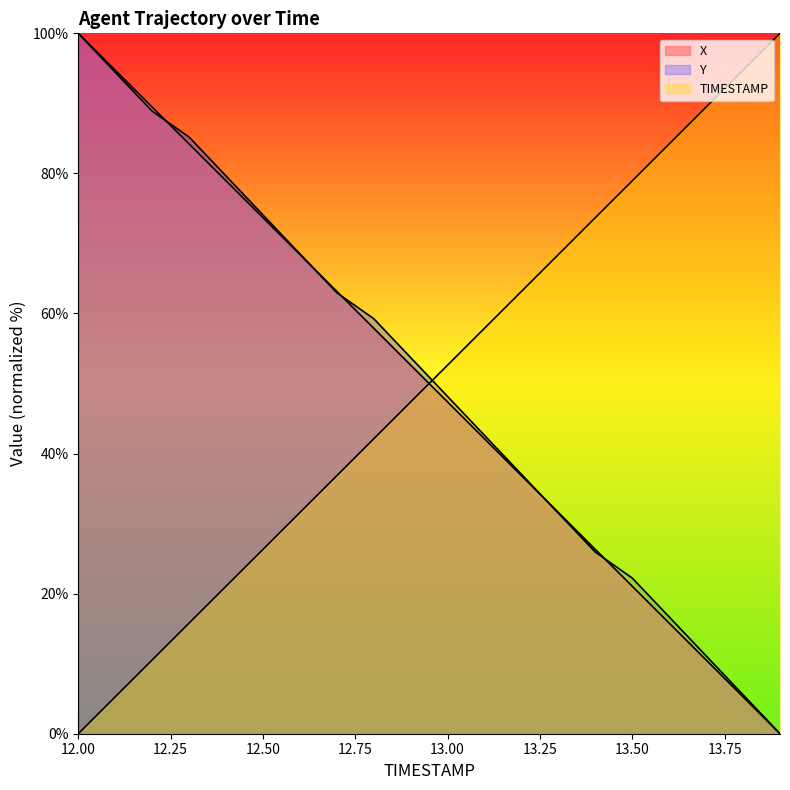

What is the approximate value of TIMESTAMP at 12.8?

42.1